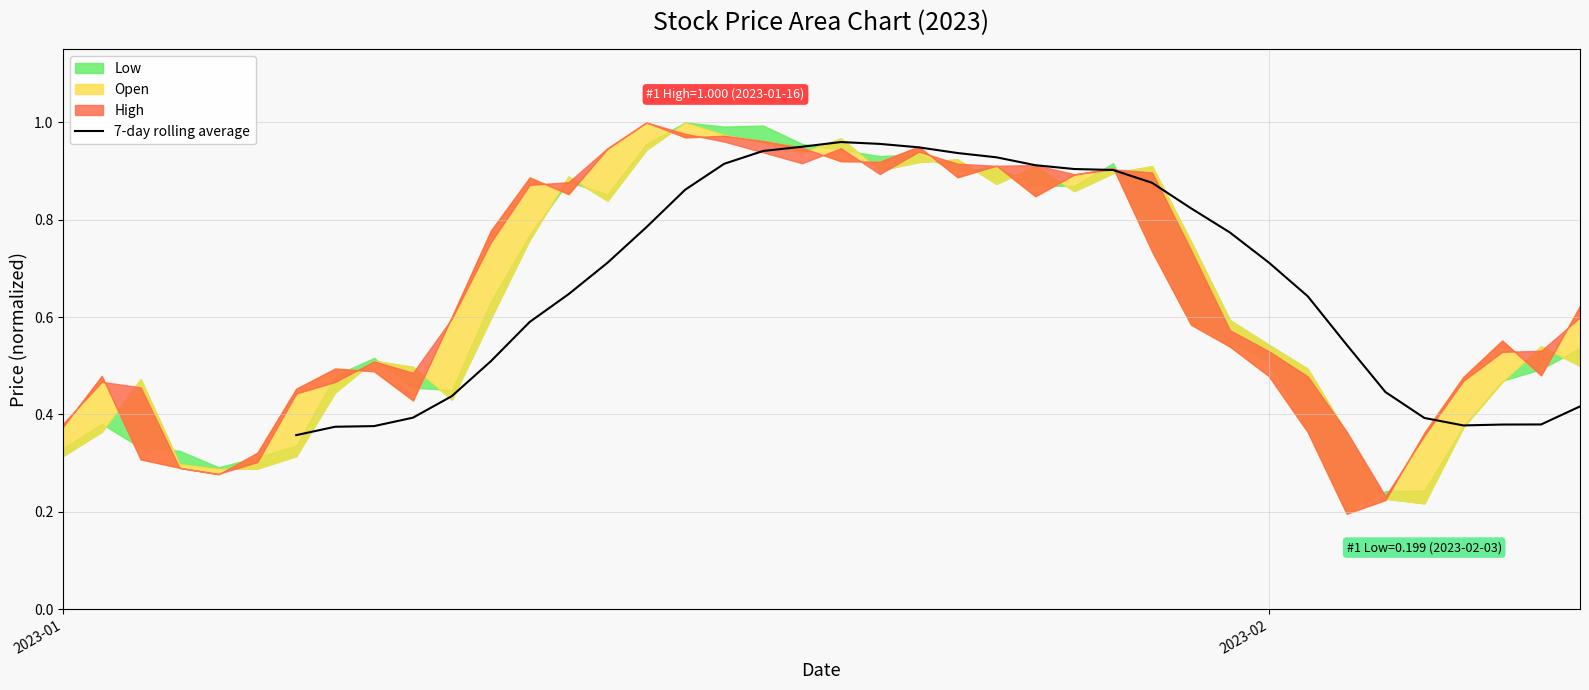

How many values are between 0 and 1?

34